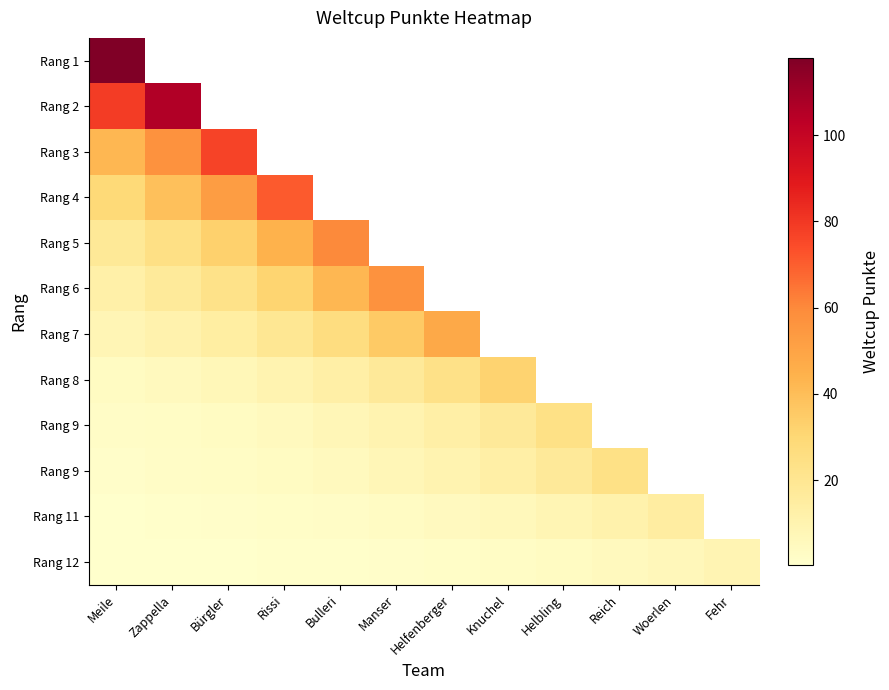

At which category is the sum across all series the highest?

Meile